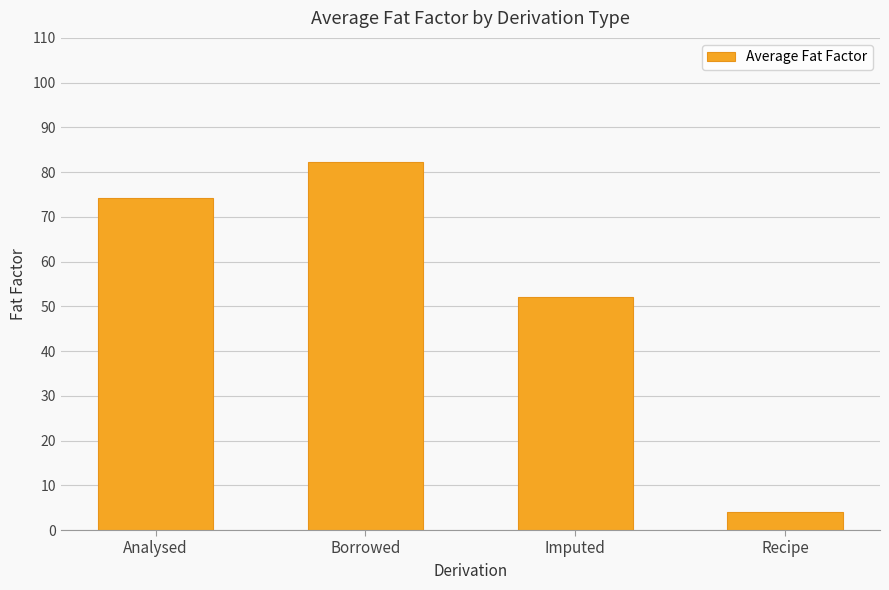

What value does the data have at Imputed?

52.0